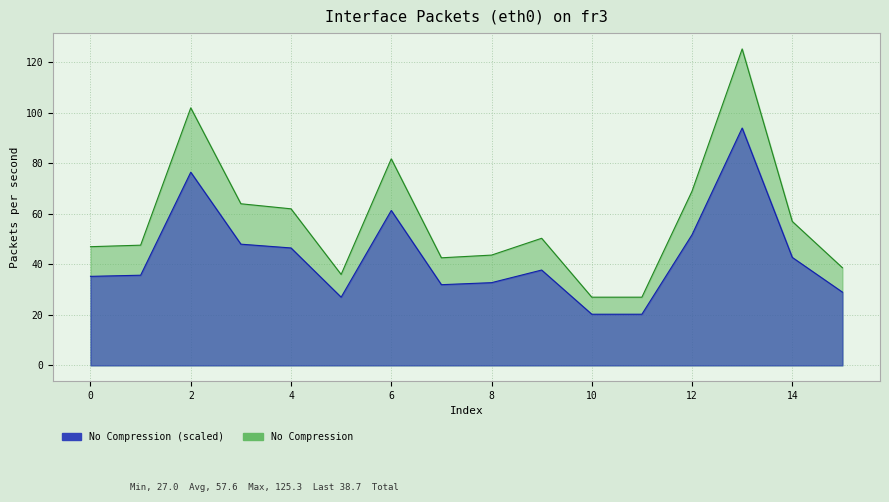

How many values are below 50?

8